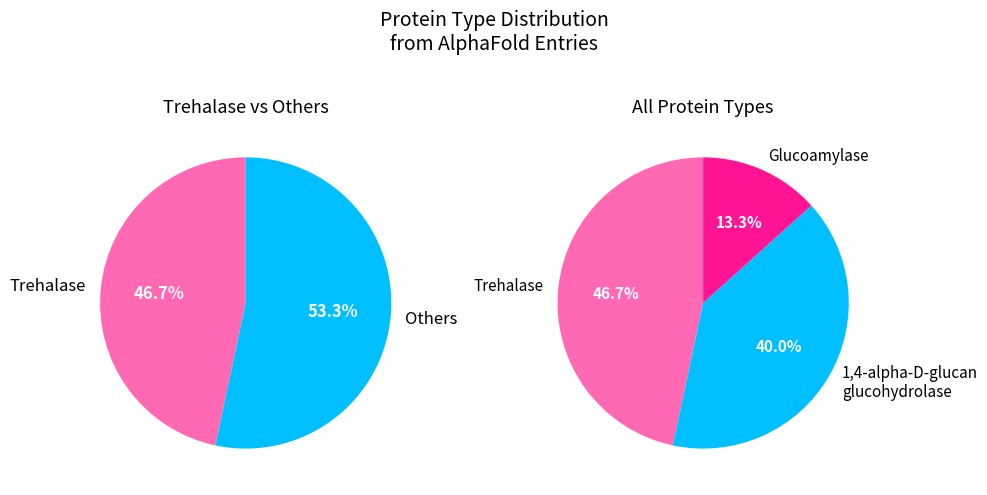

How much of the chart is everything except 1,4-alpha-D-glucan glucohydrolase?

60.0%